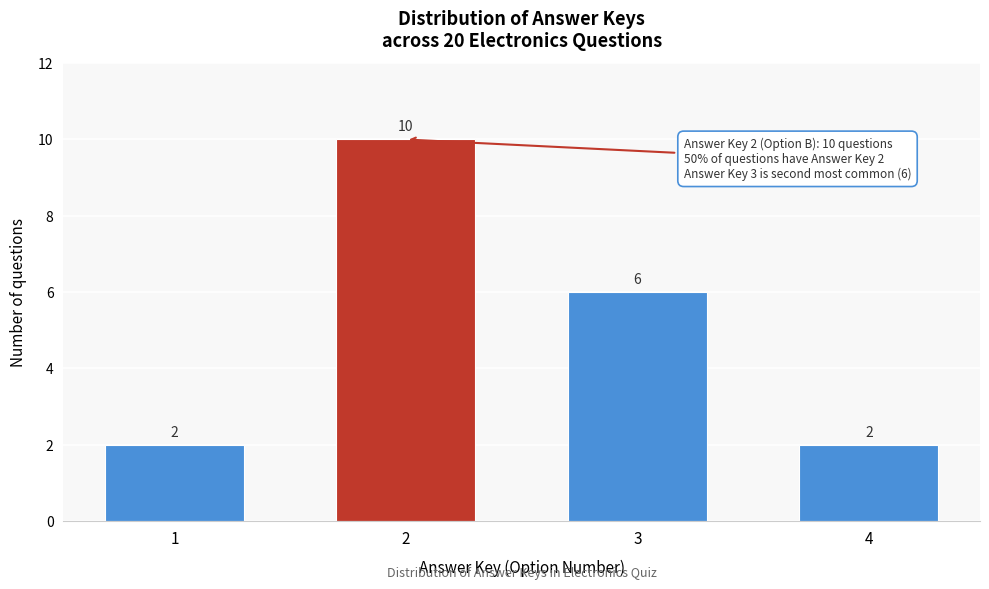

Reading left to right, transcribe all the data shown in this chart.

2	10	6	2